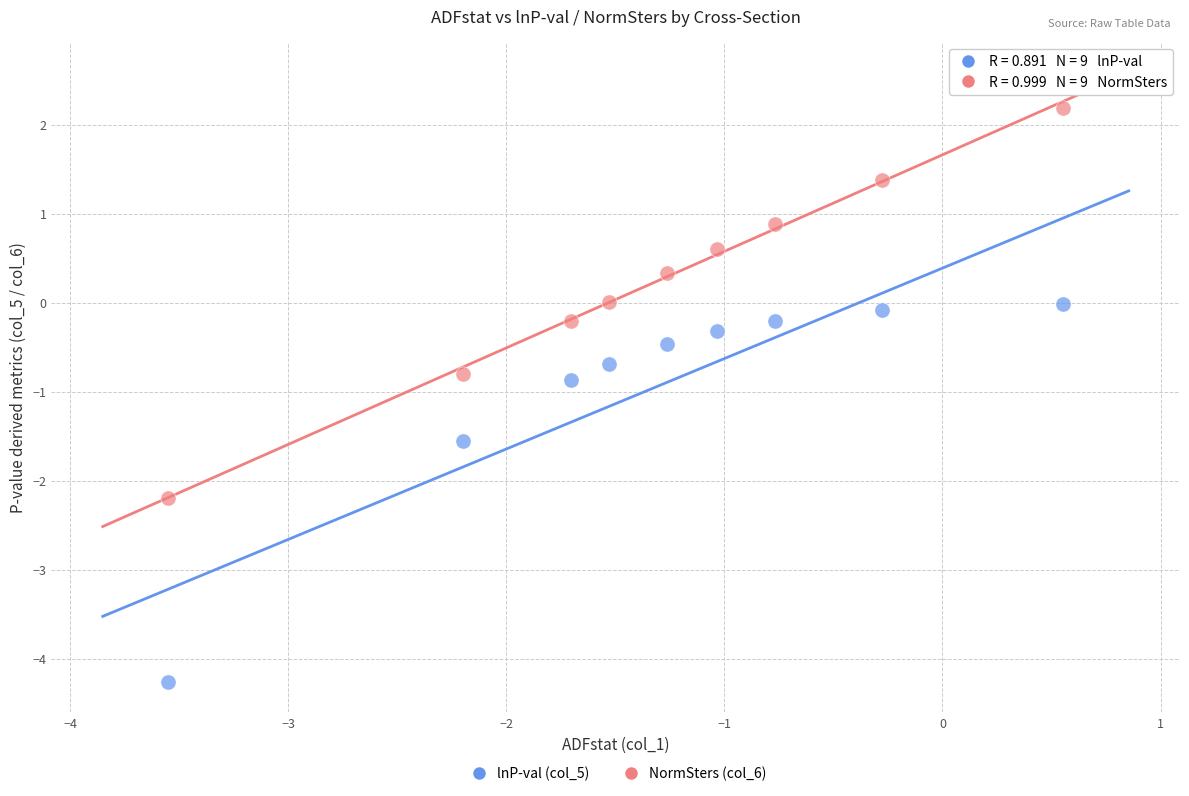

Which series has the largest Y range (max minus min)?

NormSters (col_6)